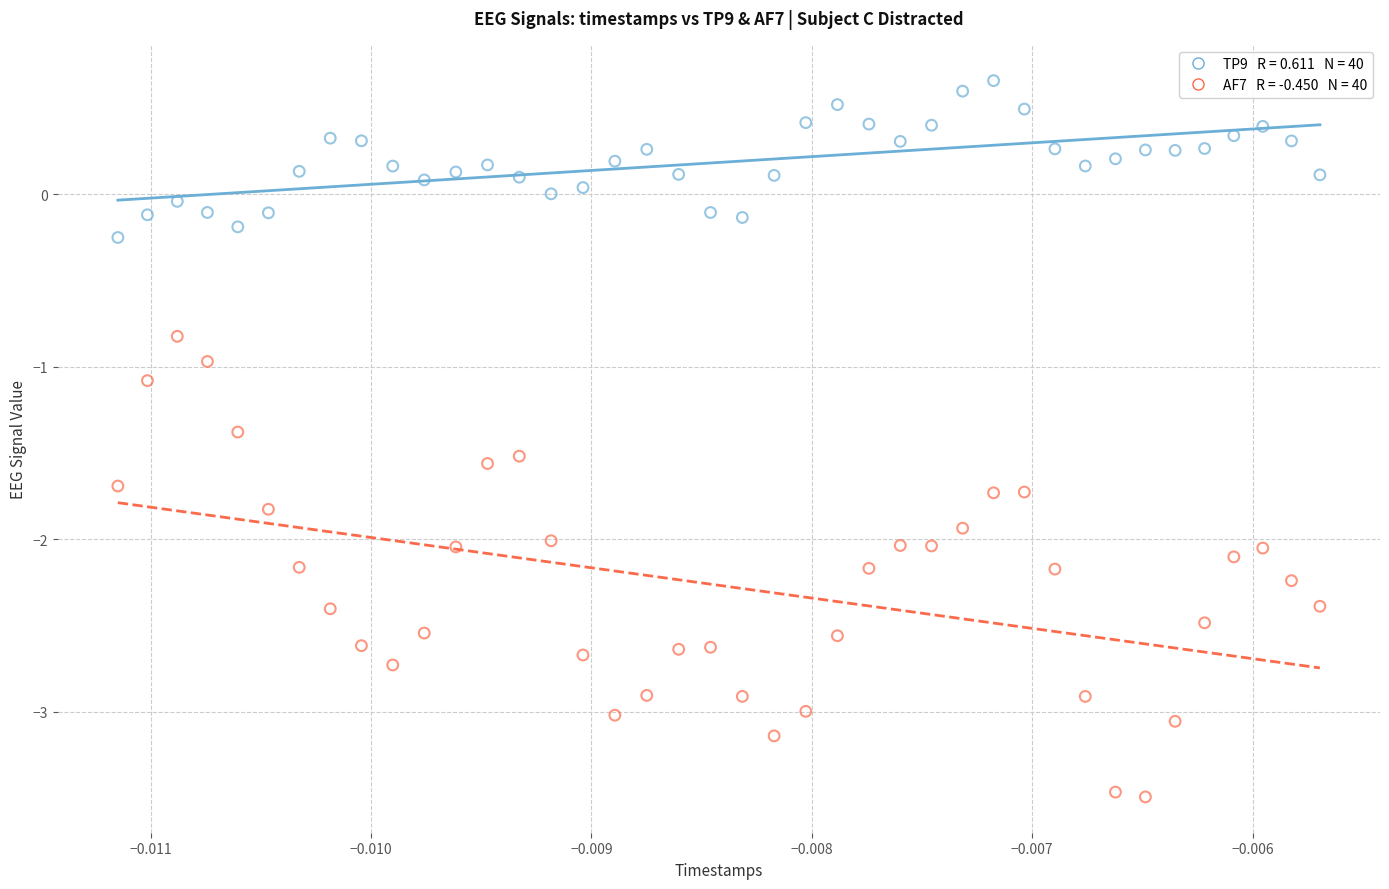

Across all data points, what is the range of Y values (max minus min)?

4.2